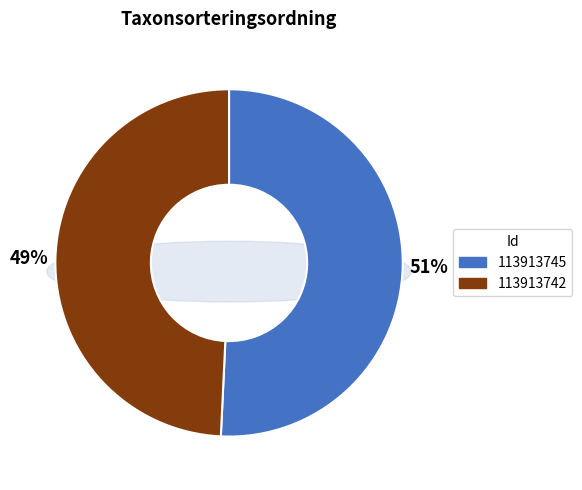

Combined, do 113913745 and 113913742 account for over 50%?

Yes